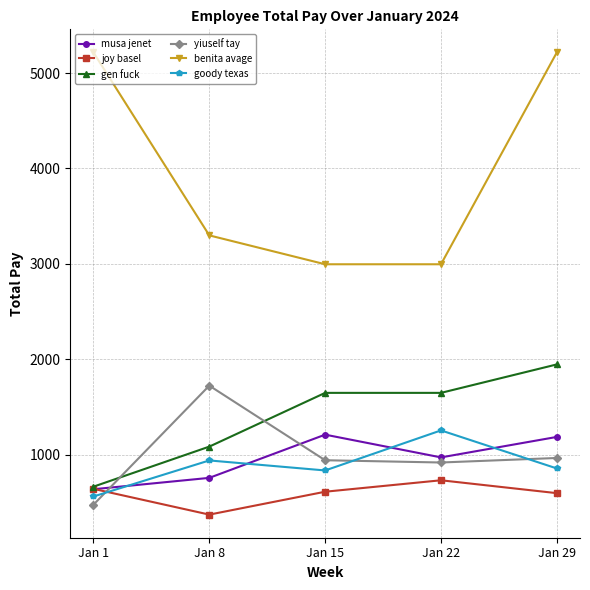

How many data points does each series have?

5